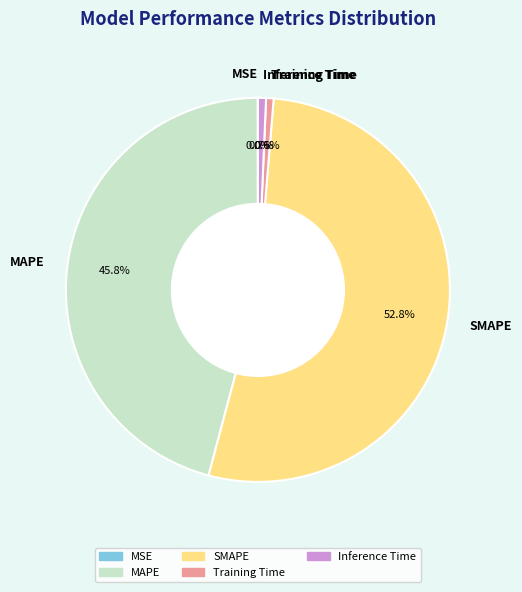

Which category has the biggest portion of the pie?

SMAPE